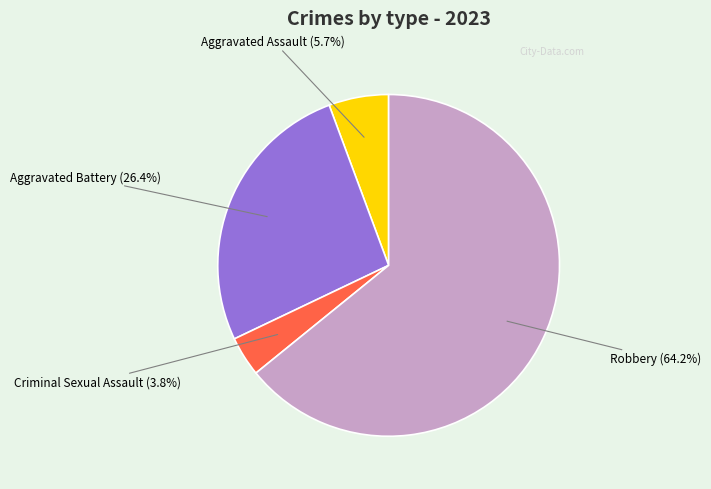

How many slices are in this pie chart?

4